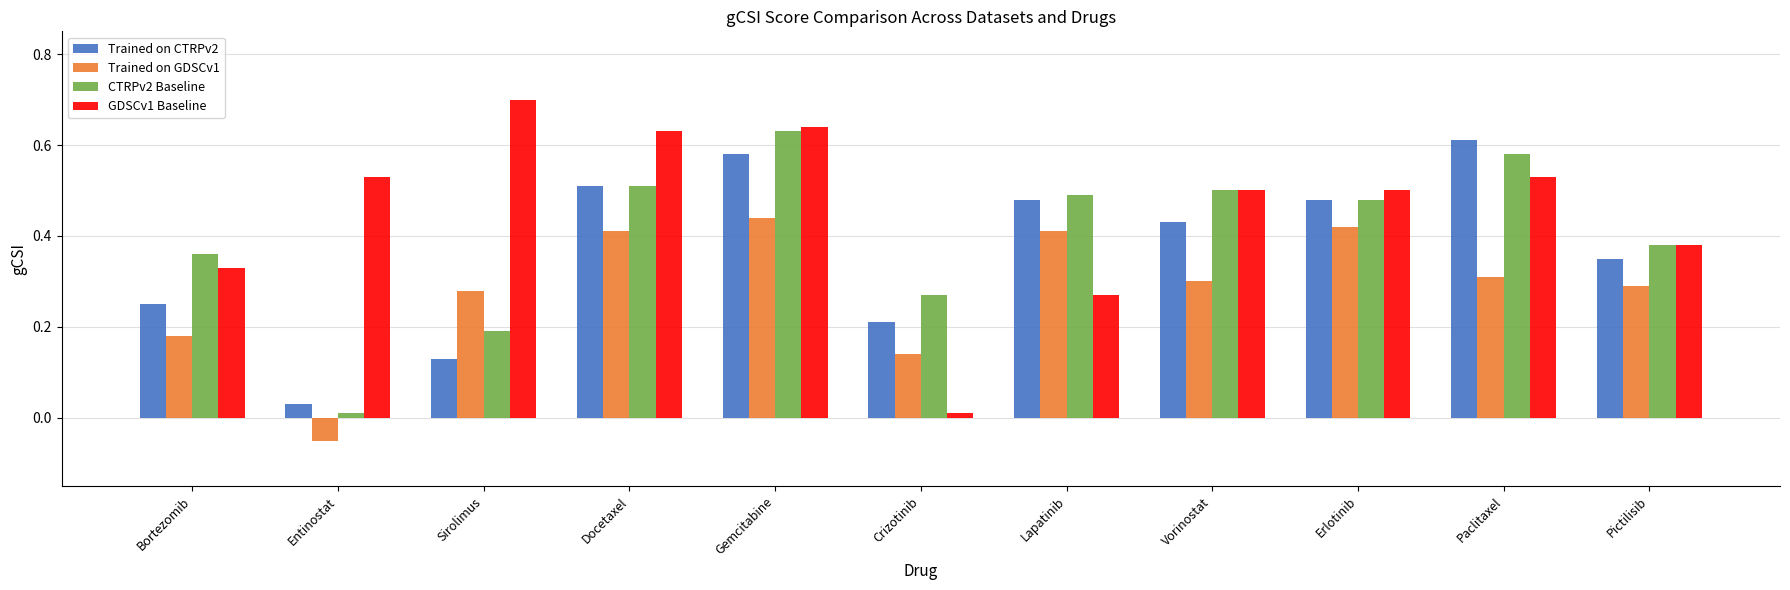

What are all the series names shown in the legend?

Trained on CTRPv2, Trained on GDSCv1, CTRPv2 Baseline, GDSCv1 Baseline